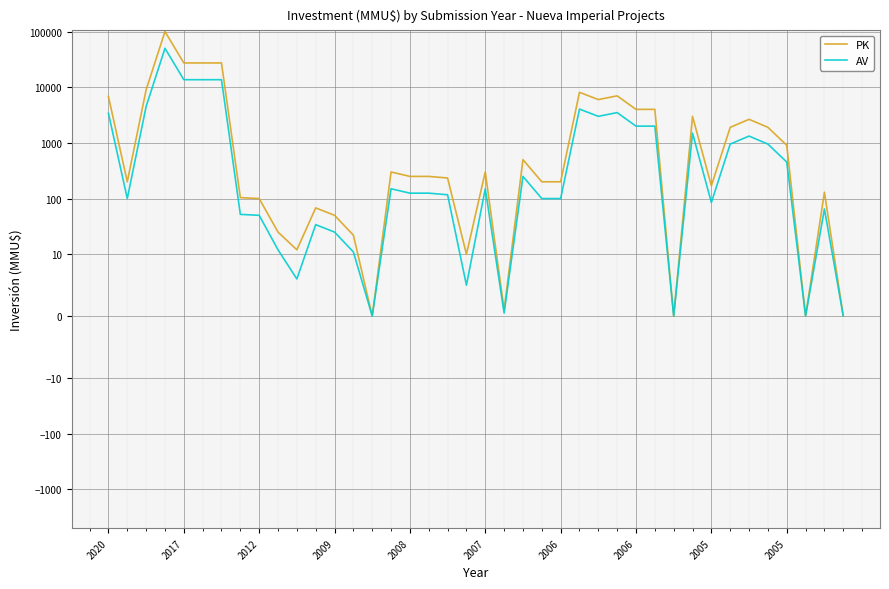

How many interior local peaks does the PK series have?

10